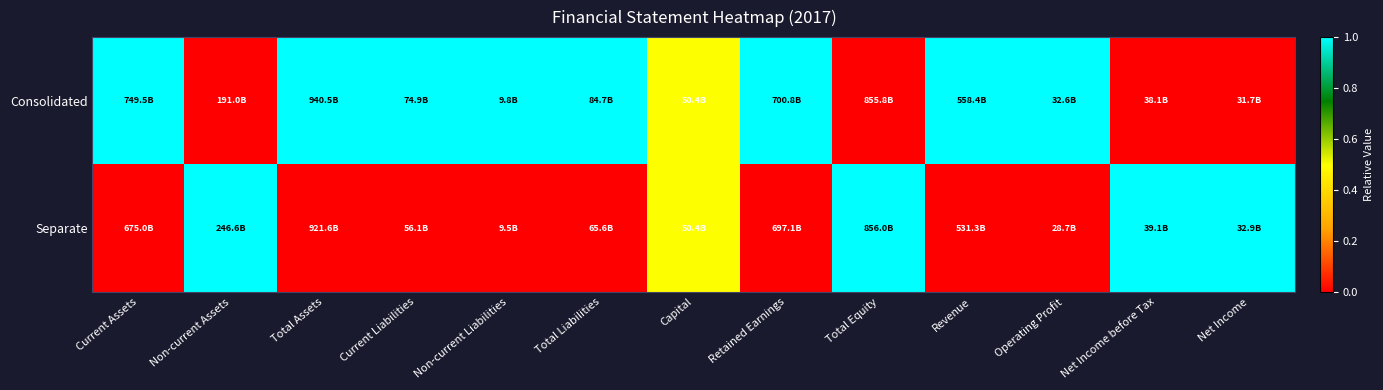

List the series in order of their peak value, lowest first.

Consolidated, Separate